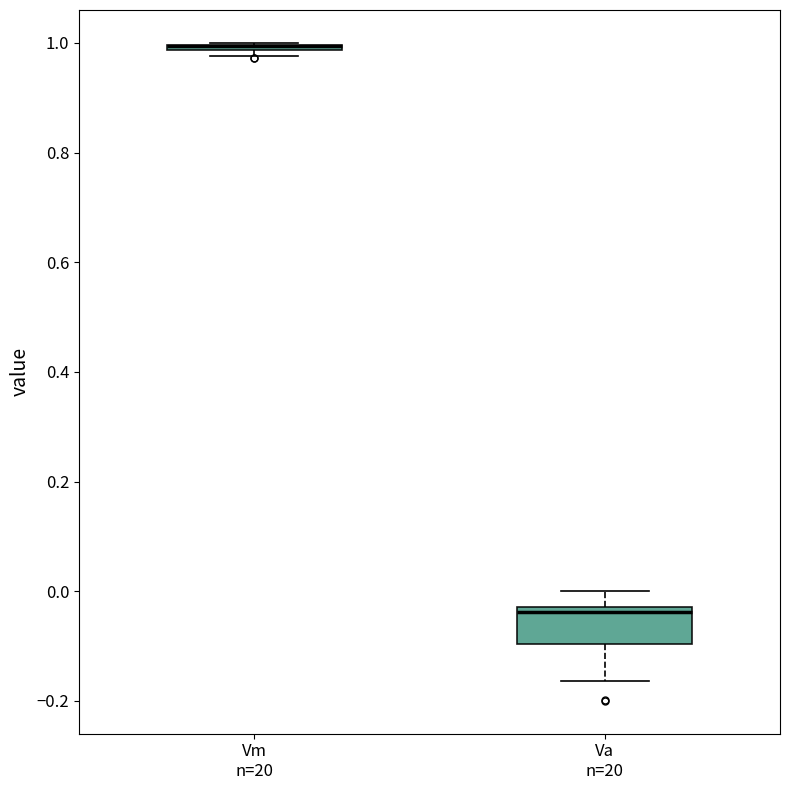

Where is the lower edge of the box for Va n=20 on the y-axis? The values are not printed on the chart, so give them approximately, as read against the axis.

-0.10